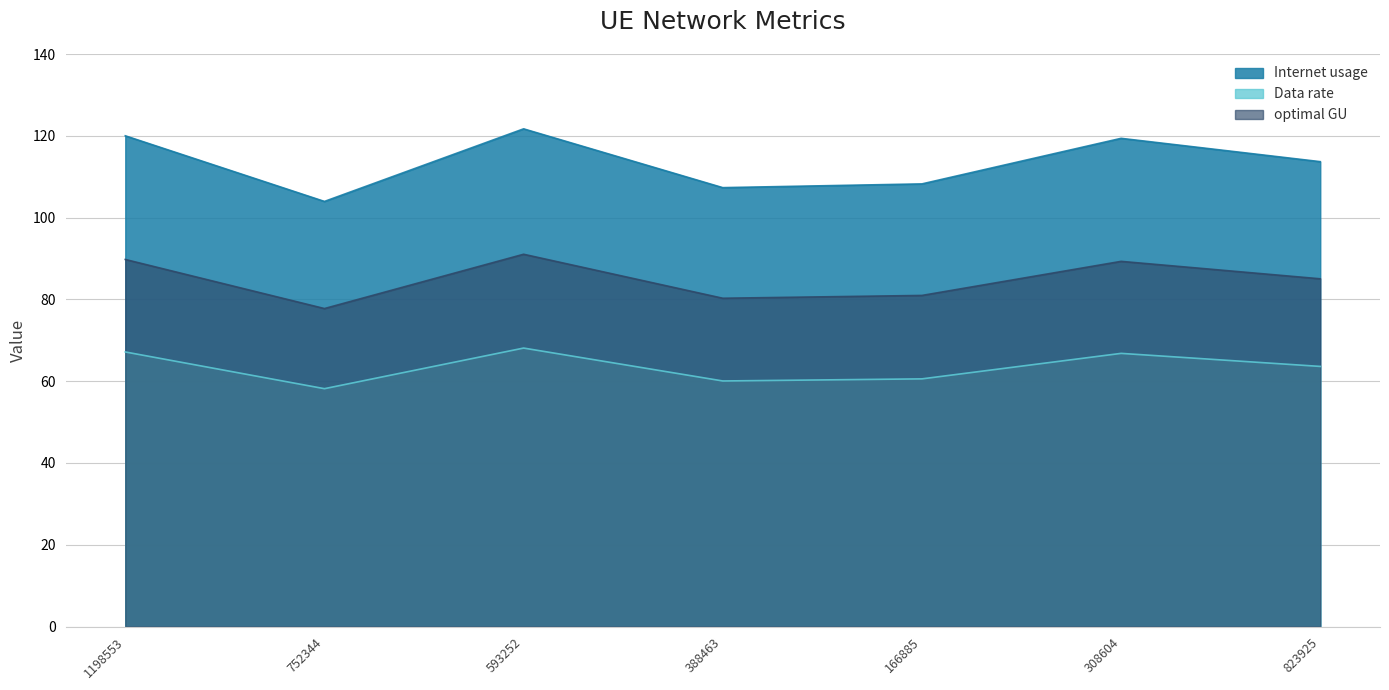

Reading left to right, transcribe all the data shown in this chart.

Internet usage: 1198553=120.0	752344=103.9	593252=121.7	388463=107.3	166885=108.2	308604=119.4	823925=113.7
Data rate: 1198553=67.1	752344=58.2	593252=68.1	388463=60.0	166885=60.6	308604=66.8	823925=63.6
optimal GU: 1198553=89.8	752344=77.8	593252=91.0	388463=80.3	166885=81.0	308604=89.3	823925=85.0